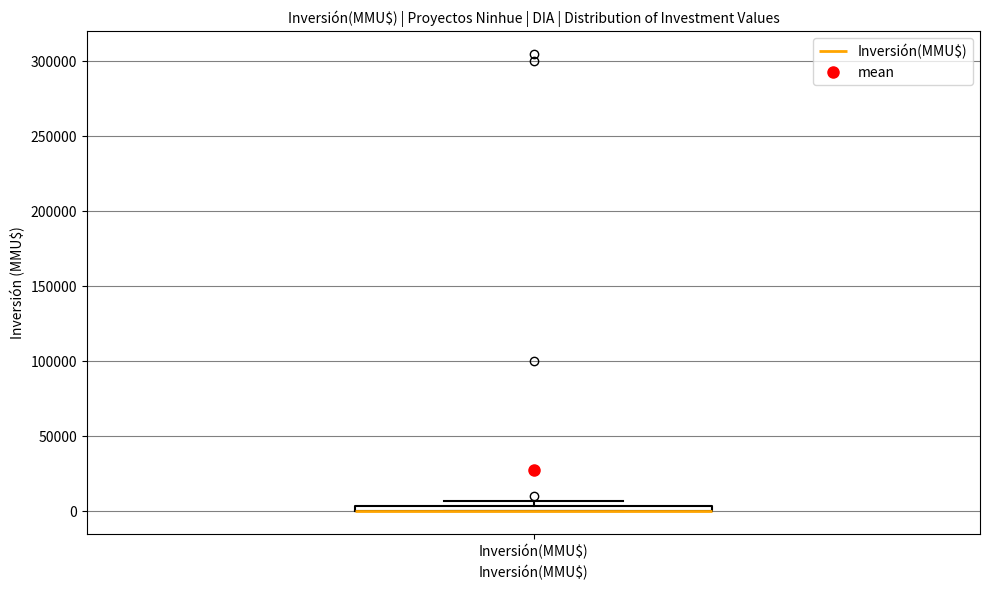

Where is the upper edge of the box for Inversión(MMU$) on the y-axis? The values are not printed on the chart, so give them approximately, as read against the axis.

5000